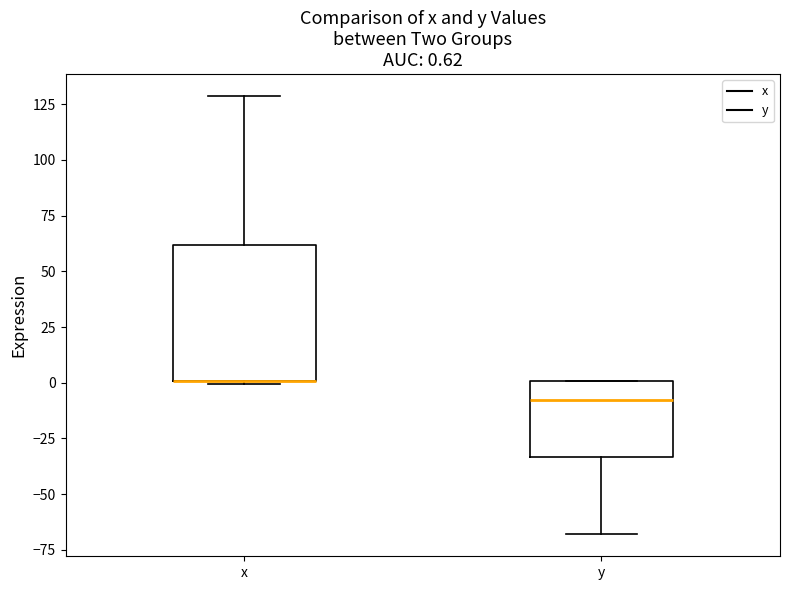

Comparing the boxes themselves (not the whiskers), which one is the tallest?

x